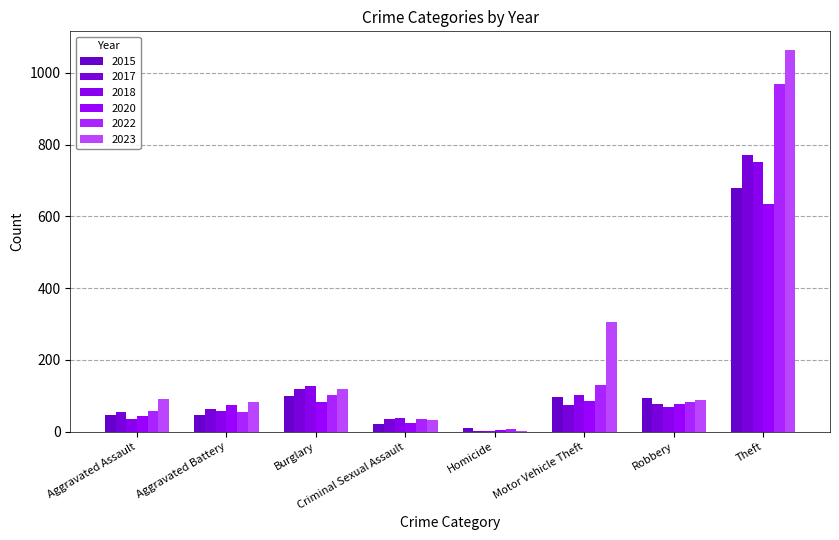

Where does the 2020 series first go above 77?

Burglary